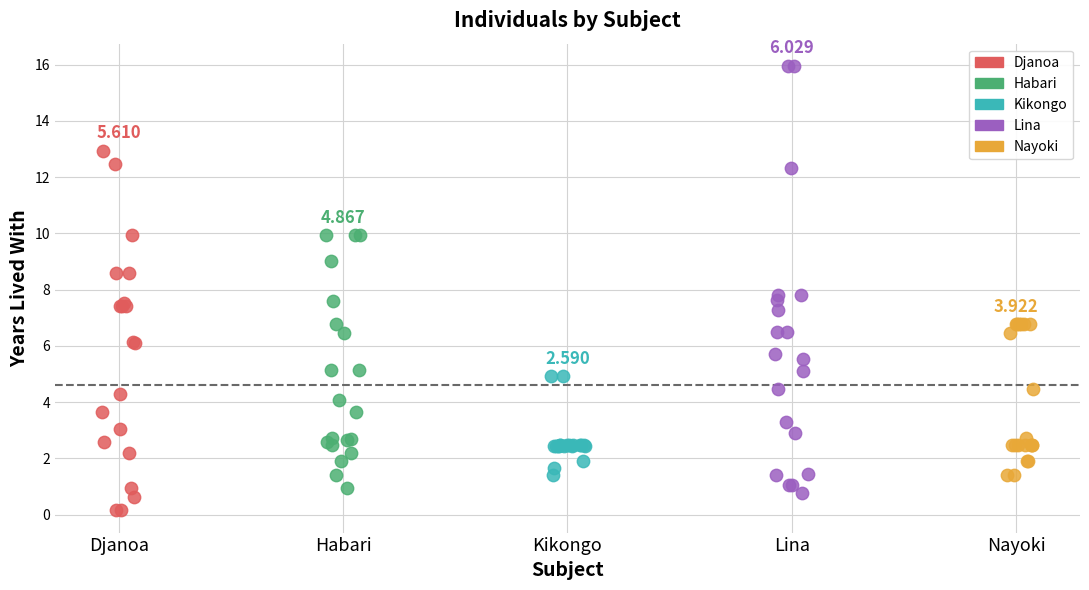

Which series reaches the maximum Y coordinate?

Lina